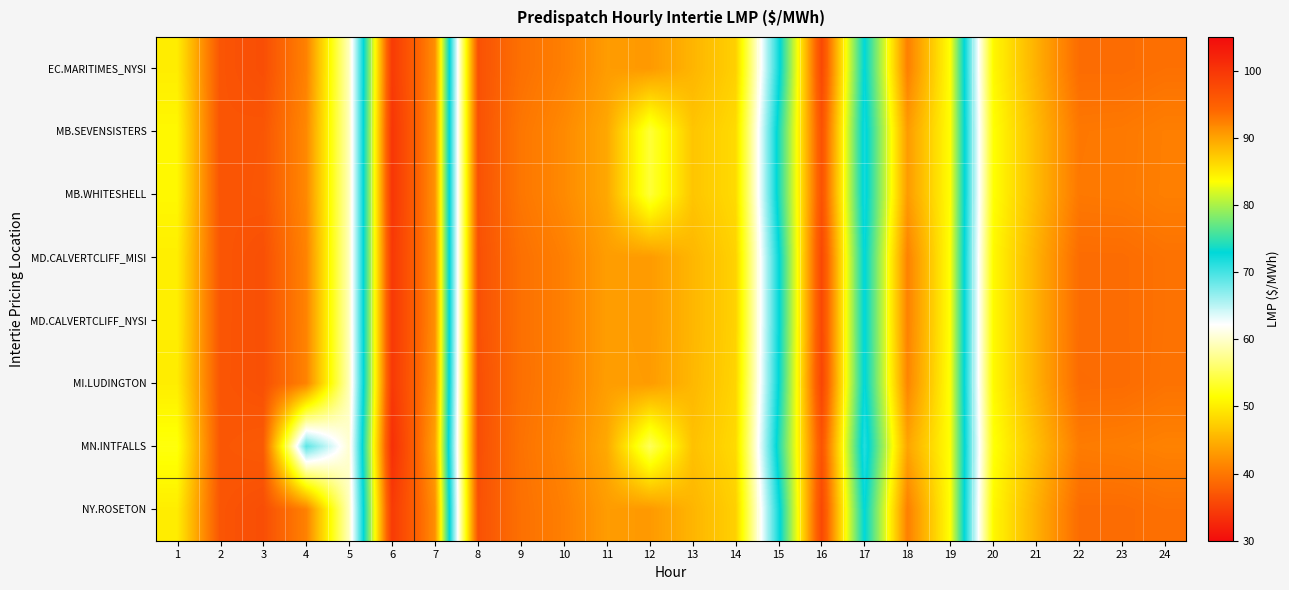

Reading left to right, extract all data points from this chart.

EC.MARITIMES_NYSI: 1=50.0	2=36.8	3=36.2	4=41.0	5=59.4	6=99.4	7=91.3	8=36.5	9=39.4	10=40.8	11=43.2	12=43.0	13=45.3	14=47.6	15=72.1	16=97.7	17=72.6	18=92.5	19=83.4	20=50.9	21=44.9	22=39.0	23=39.0	24=39.4
MB.SEVENSISTERS: 1=50.9	2=36.8	3=36.9	4=41.5	5=59.2	6=100.0	7=91.1	8=36.5	9=39.9	10=41.7	11=44.2	12=53.8	13=46.6	14=48.5	15=73.9	16=96.6	17=71.9	18=90.5	19=83.5	20=51.5	21=45.7	22=40.1	23=40.2	24=40.7
MB.WHITESHELL: 1=50.9	2=36.8	3=36.9	4=41.5	5=59.2	6=100.0	7=91.1	8=36.5	9=39.9	10=41.7	11=44.2	12=53.8	13=46.6	14=48.5	15=73.9	16=96.5	17=71.9	18=90.5	19=83.5	20=51.5	21=45.7	22=40.1	23=40.2	24=40.8
MD.CALVERTCLIFF_MISI: 1=50.1	2=36.9	3=36.3	4=41.1	5=59.3	6=99.7	7=91.3	8=36.4	9=39.4	10=40.8	11=43.3	12=43.1	13=45.4	14=47.8	15=72.5	16=97.8	17=72.6	18=92.3	19=83.3	20=51.0	21=44.9	22=39.0	23=39.0	24=39.5
MD.CALVERTCLIFF_NYSI: 1=50.1	2=36.9	3=36.3	4=41.1	5=59.3	6=99.7	7=91.3	8=36.4	9=39.4	10=40.8	11=43.3	12=43.1	13=45.4	14=47.8	15=72.5	16=97.8	17=72.6	18=92.3	19=83.3	20=51.0	21=44.9	22=39.0	23=39.0	24=39.5
MI.LUDINGTON: 1=50.0	2=36.9	3=36.4	4=41.1	5=59.1	6=99.7	7=91.0	8=36.2	9=39.3	10=40.8	11=43.3	12=43.2	13=45.5	14=48.0	15=72.8	16=98.1	17=72.5	18=92.0	19=83.2	20=51.0	21=44.9	22=38.9	23=39.0	24=39.6
MN.INTFALLS: 1=52.0	2=37.0	3=37.3	4=69.0	5=60.2	6=100.8	7=90.0	8=36.2	9=39.6	10=41.3	11=44.3	12=55.2	13=46.3	14=48.5	15=74.2	16=96.3	17=71.3	18=89.8	19=83.3	20=51.8	21=46.1	22=40.4	23=40.6	24=41.0
NY.ROSETON: 1=50.0	2=36.8	3=36.2	4=41.0	5=59.4	6=99.4	7=91.3	8=36.5	9=39.4	10=40.8	11=43.2	12=43.0	13=45.3	14=47.6	15=72.1	16=97.7	17=72.6	18=92.5	19=83.4	20=50.9	21=44.9	22=39.0	23=39.0	24=39.4